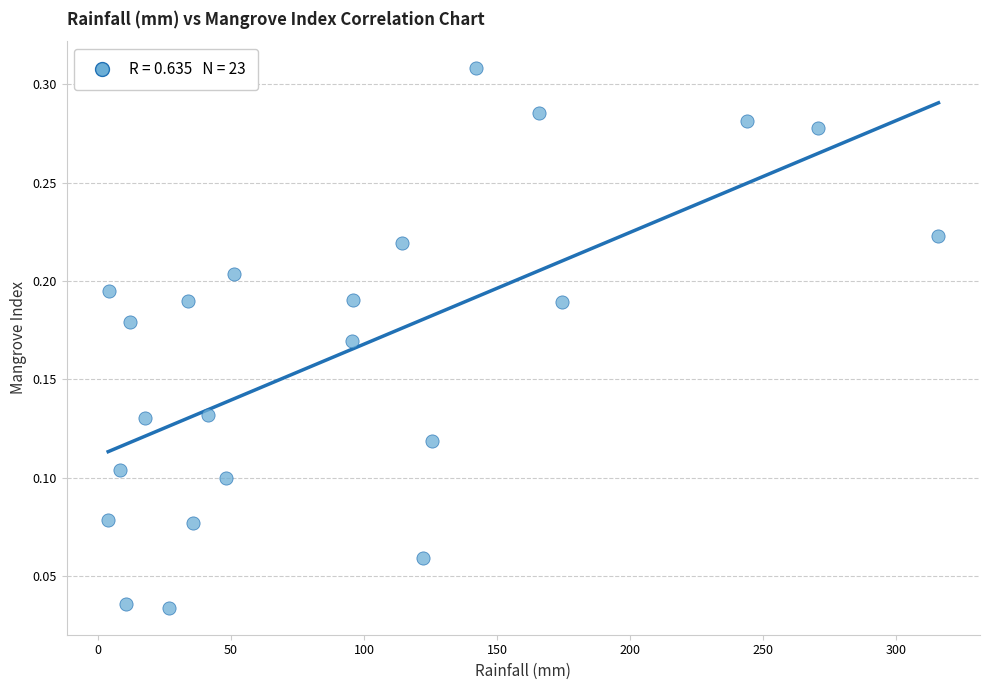

What is the range of X values (max minus min)?

311.9